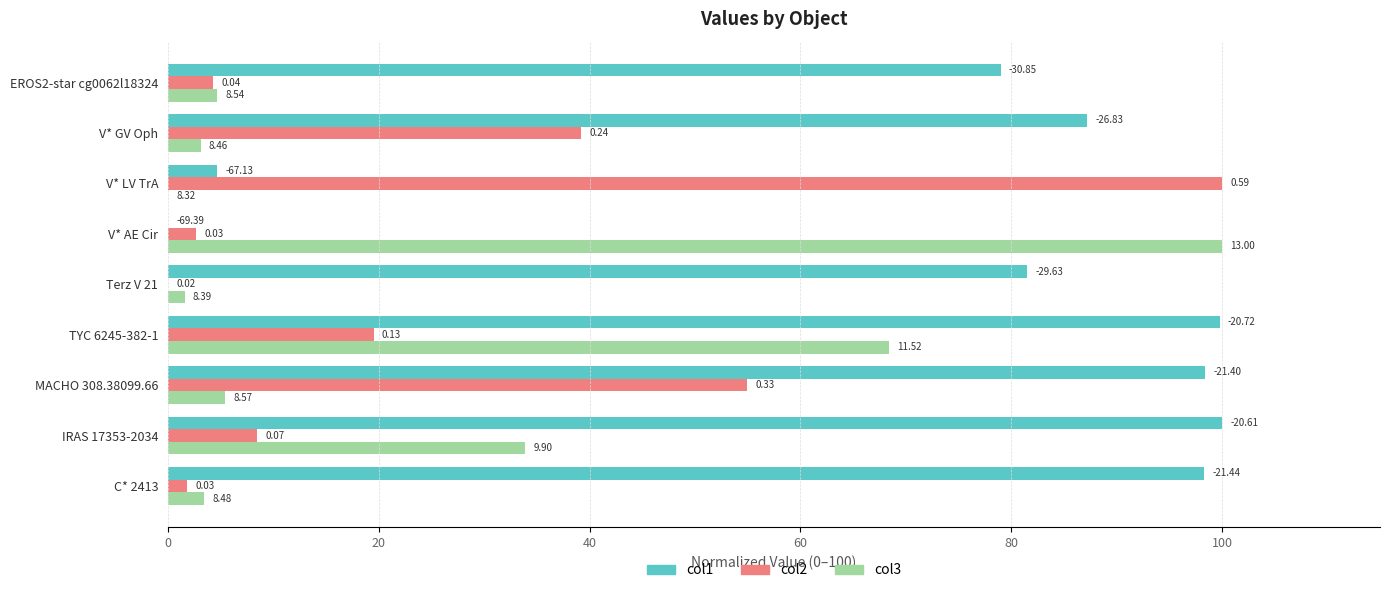

What are all the series names shown in the legend?

col1, col2, col3